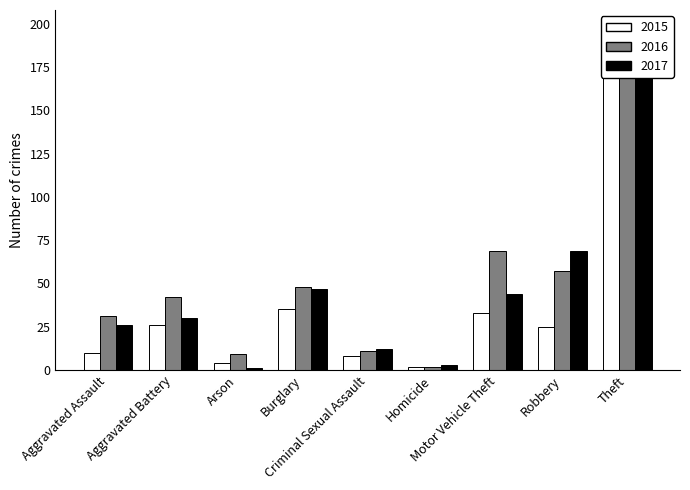

Reading left to right, transcribe all the data shown in this chart.

2015: Aggravated Assault=10	Aggravated Battery=26	Arson=4	Burglary=35	Criminal Sexual Assault=8	Homicide=2	Motor Vehicle Theft=33	Robbery=25	Theft=172
2016: Aggravated Assault=31	Aggravated Battery=42	Arson=9	Burglary=48	Criminal Sexual Assault=11	Homicide=2	Motor Vehicle Theft=69	Robbery=57	Theft=198
2017: Aggravated Assault=26	Aggravated Battery=30	Arson=1	Burglary=47	Criminal Sexual Assault=12	Homicide=3	Motor Vehicle Theft=44	Robbery=69	Theft=194